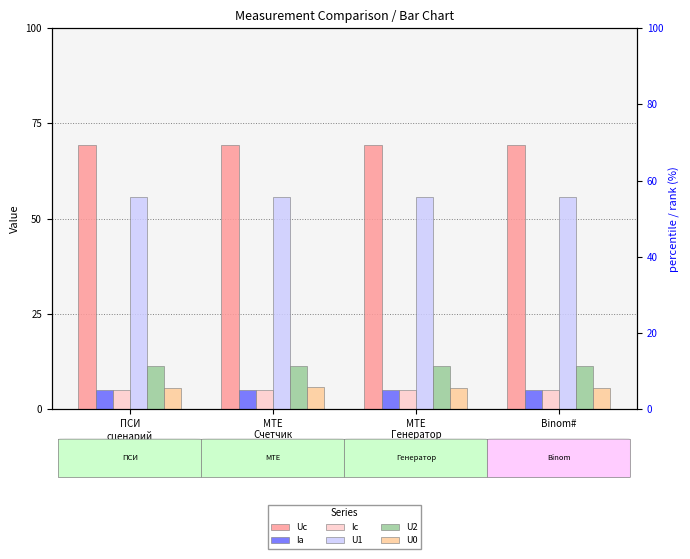

What is the spread (max minus min) of values at MTE
Счетчик?

64.3